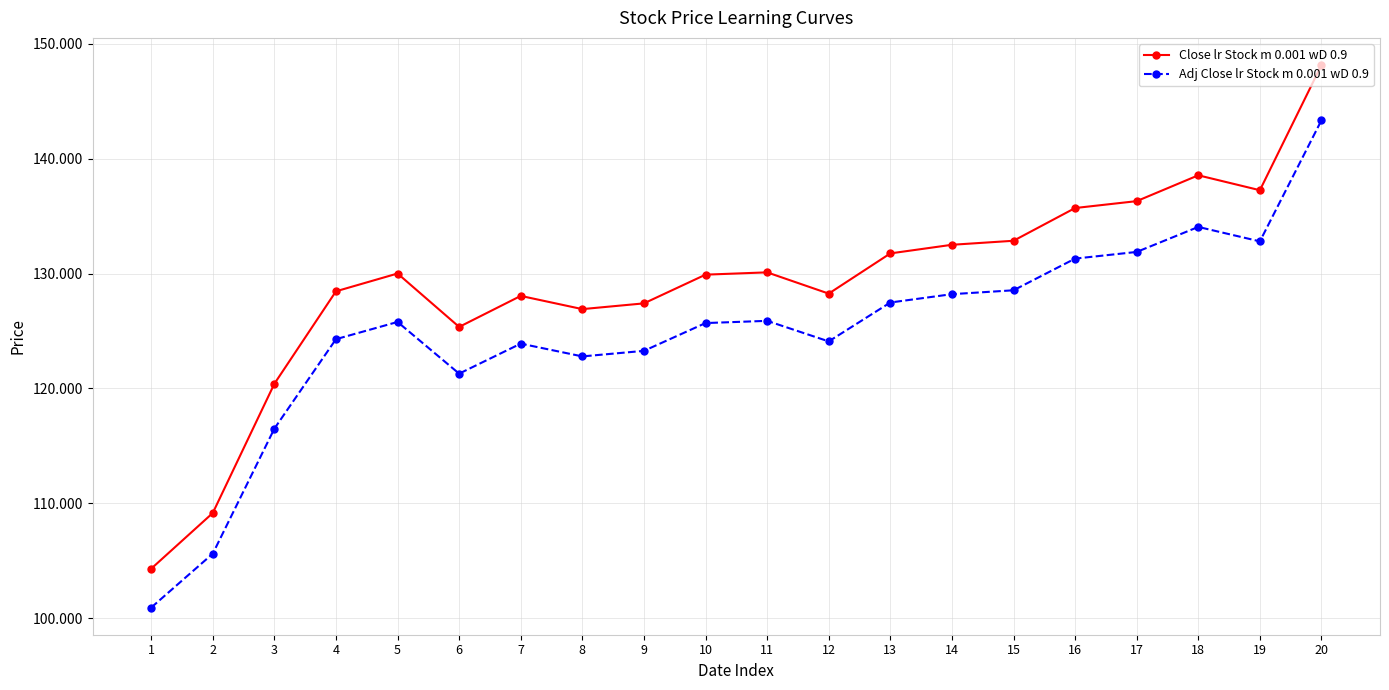

What is the value of the Adj Close lr Stock m 0.001 wD 0.9 point at the 3rd from the left?

116.5